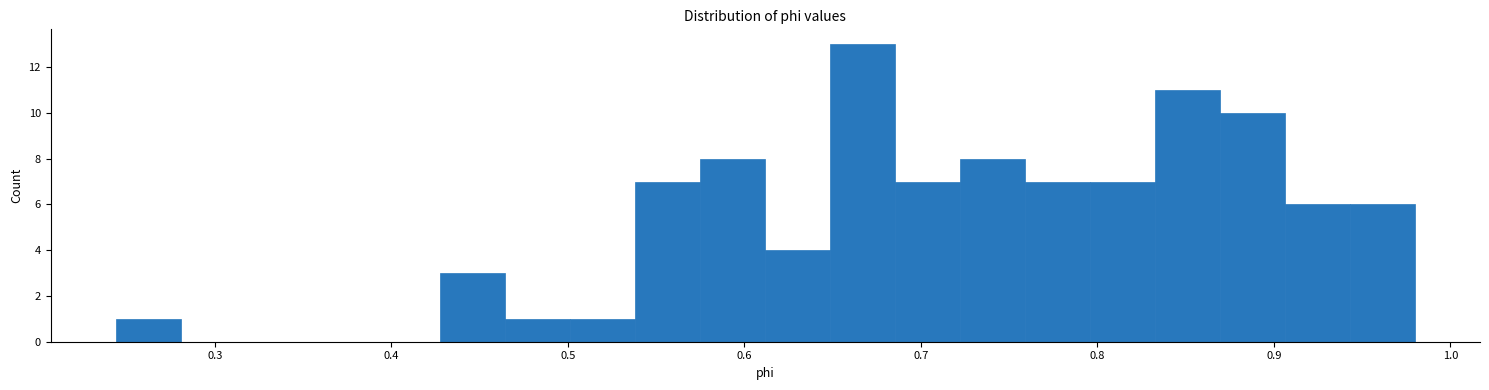

Read against the x-axis, roughly where is the centre of the tallest bar?

0.67